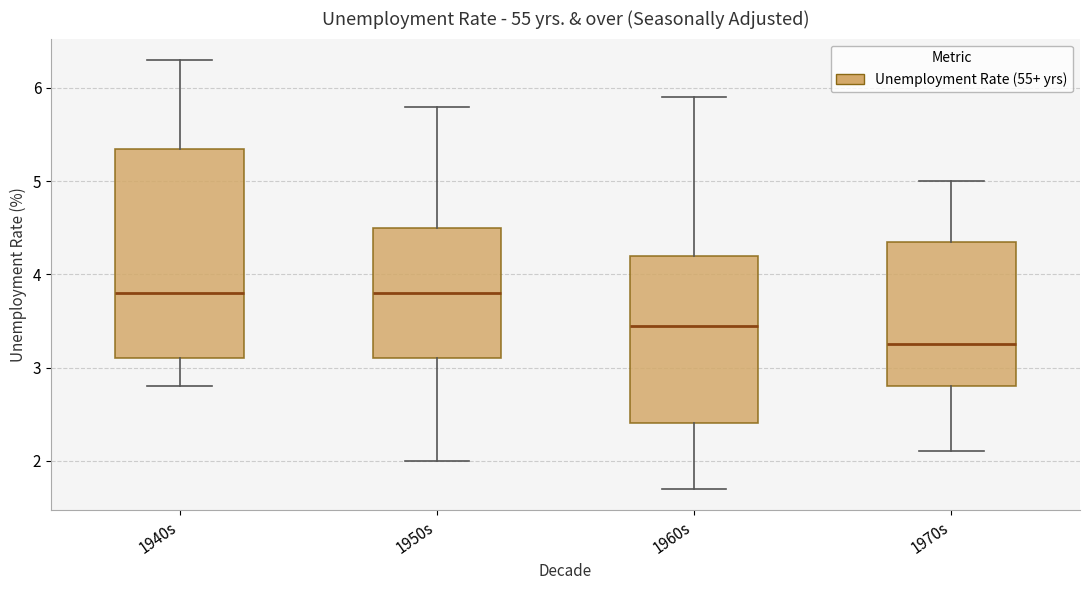

Reading left to right, transcribe this box plot: for each box, give where its median line is, the range the box spans, and where its two whiskers end, as read against the y-axis. The values are not printed on the chart, so give them approximately, as read against the axis.

1940s: median 3.8, box 3.1 to 5.4, whiskers 2.8 to 6.3
1950s: median 3.8, box 3.1 to 4.5, whiskers 2.0 to 5.8
1960s: median 3.5, box 2.4 to 4.2, whiskers 1.7 to 5.9
1970s: median 3.3, box 2.8 to 4.4, whiskers 2.1 to 5.0